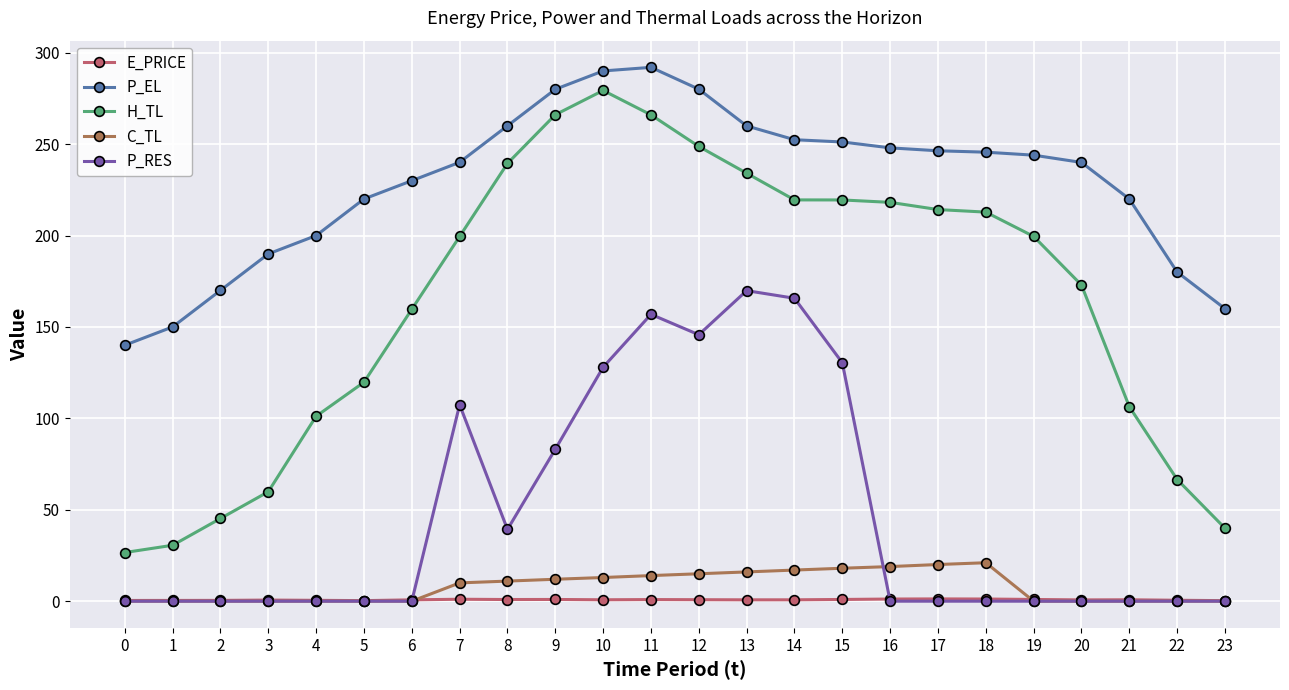

List the series in order of their peak value, highest first.

P_EL, H_TL, P_RES, C_TL, E_PRICE